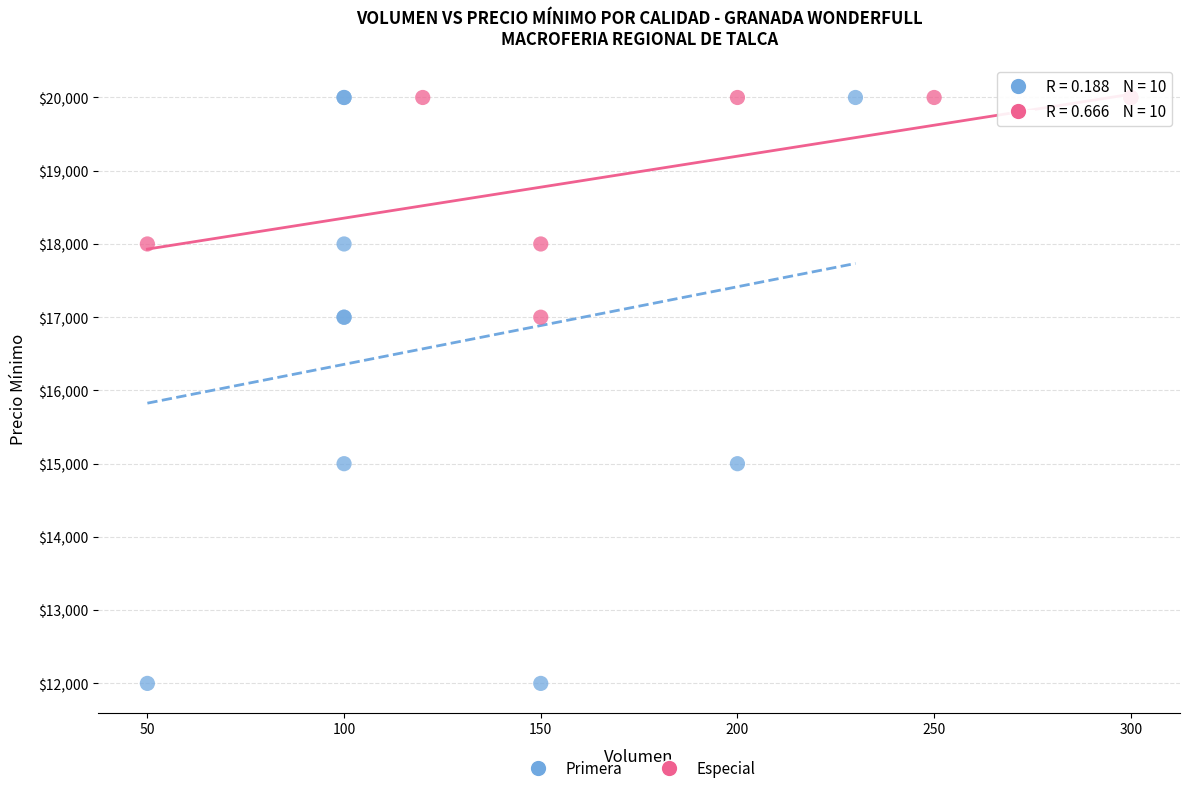

Which series has the widest spread of Y values?

Primera